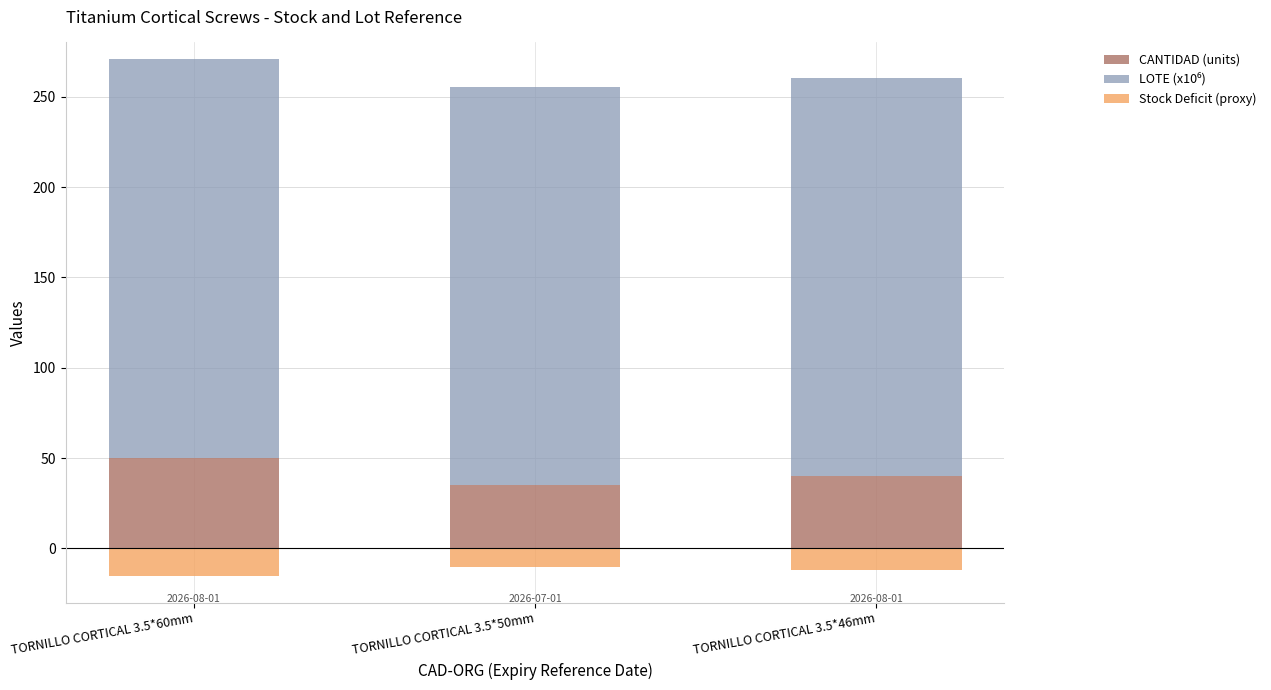

What is the average value of the Stock Deficit (proxy) series?

-12.3